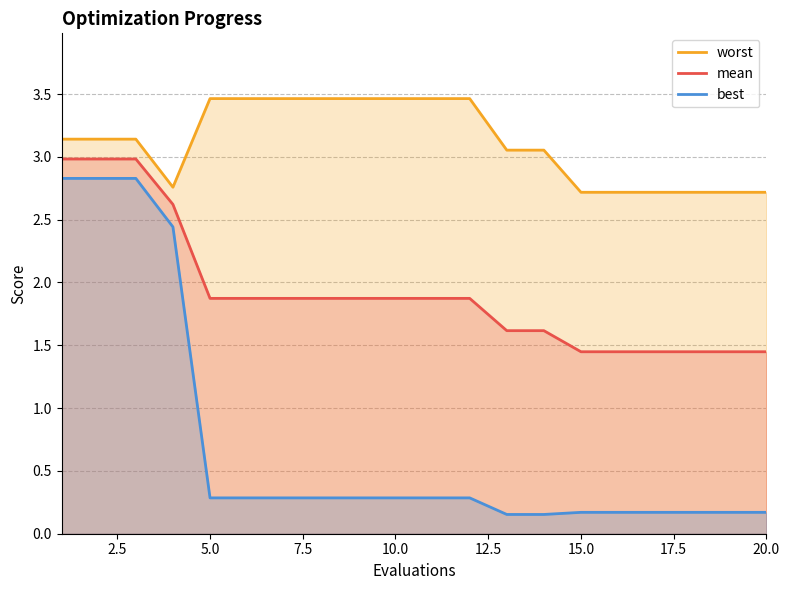

How many categories are shown in the chart?

20